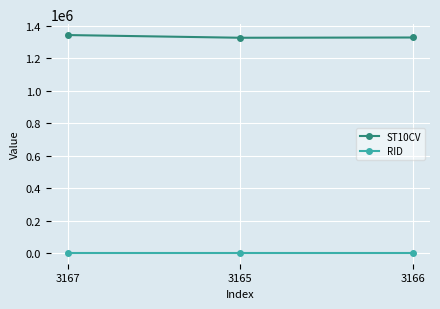

What is the value of the RID point at the 2nd from the left?

1245